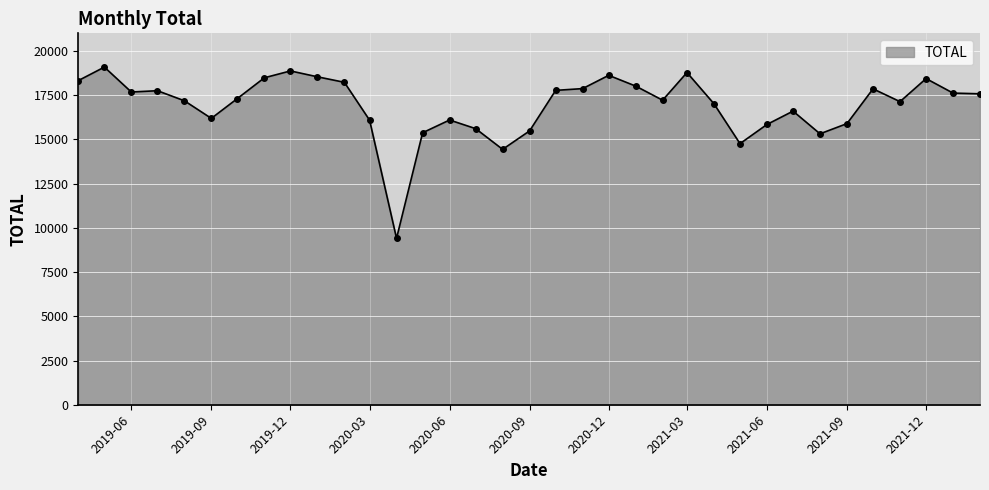

What is the smallest value displayed?

9403.2